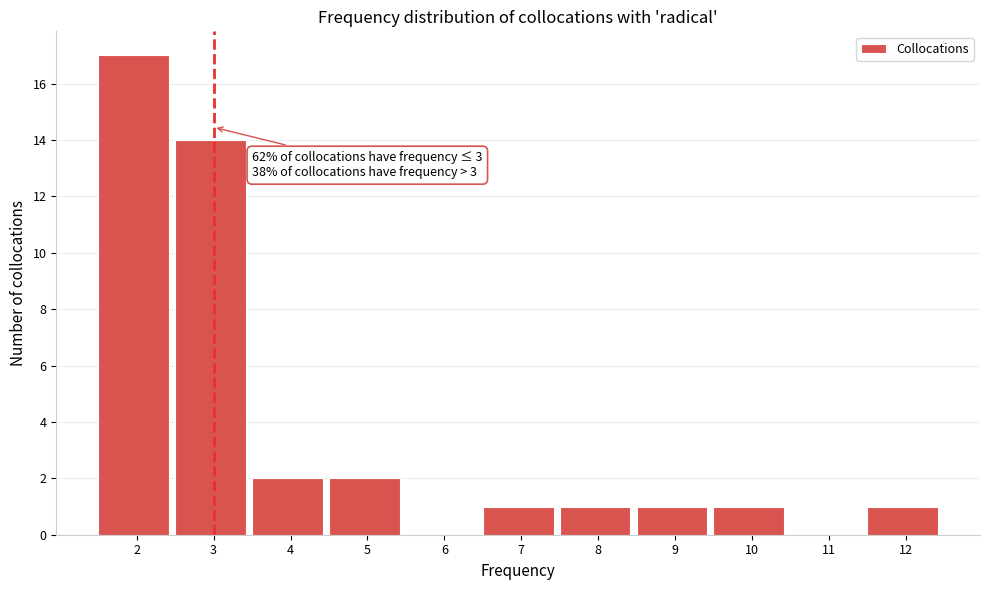

Reading left to right, transcribe all the data shown in this chart.

2=17	3=14	4=2	5=2	6=0	7=1	8=1	9=1	10=1	11=0	12=1